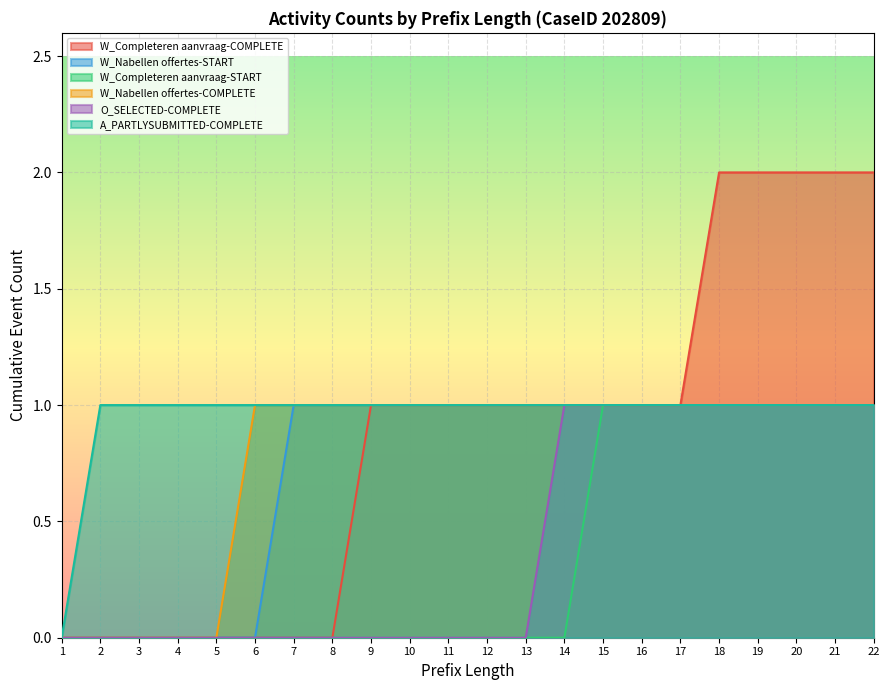

What is the difference between the W_Completeren aanvraag-START values at 2 and 21?

1